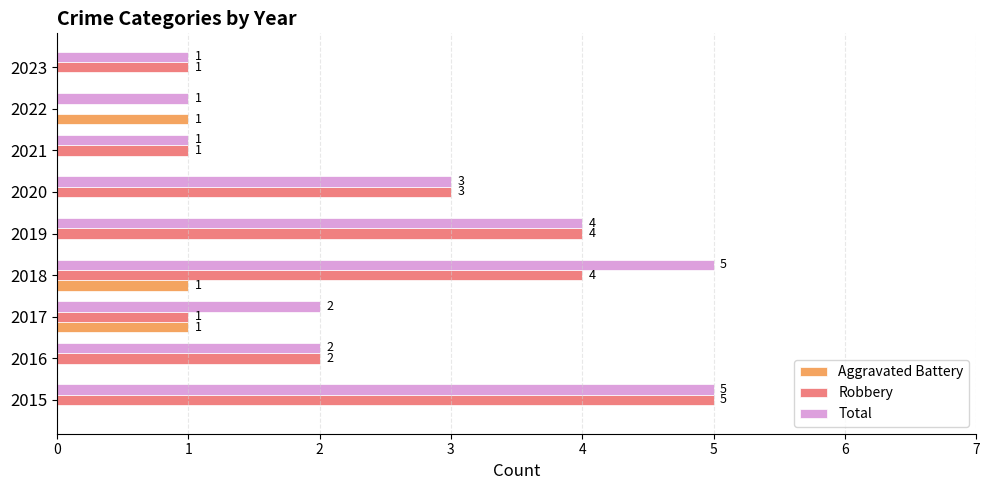

Which series has the largest range (max minus min)?

Robbery